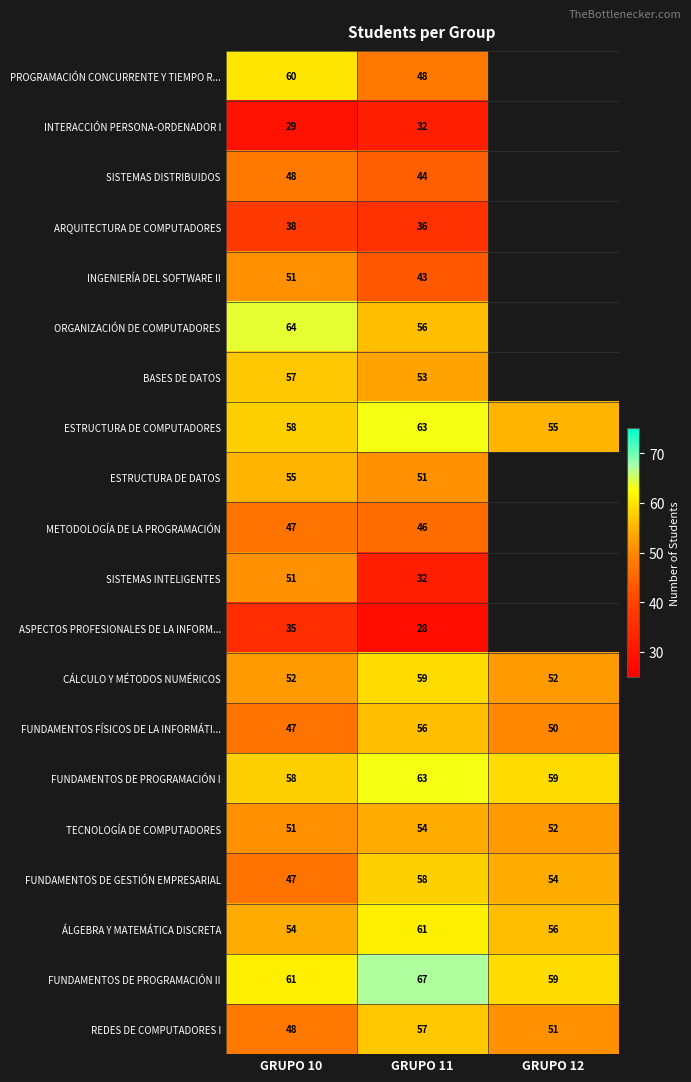

Which category has the lowest value across all series?

GRUPO 11